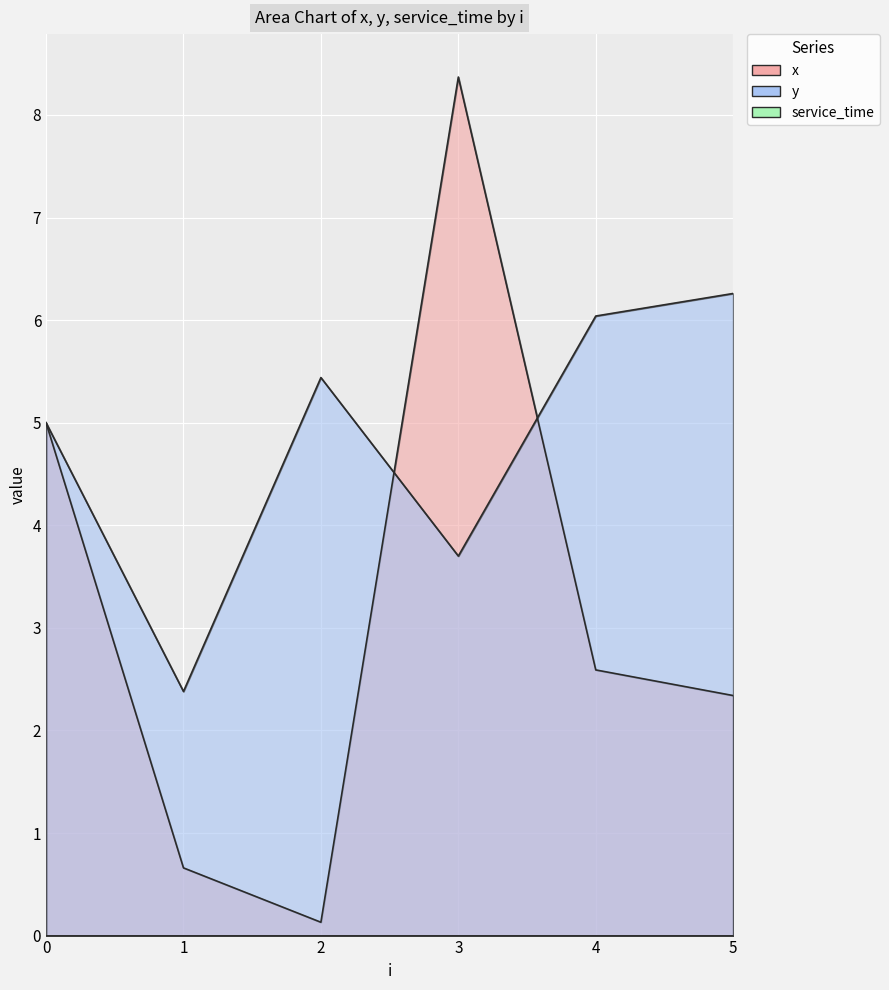

Is it true that x equals 2.3 at 5?

True